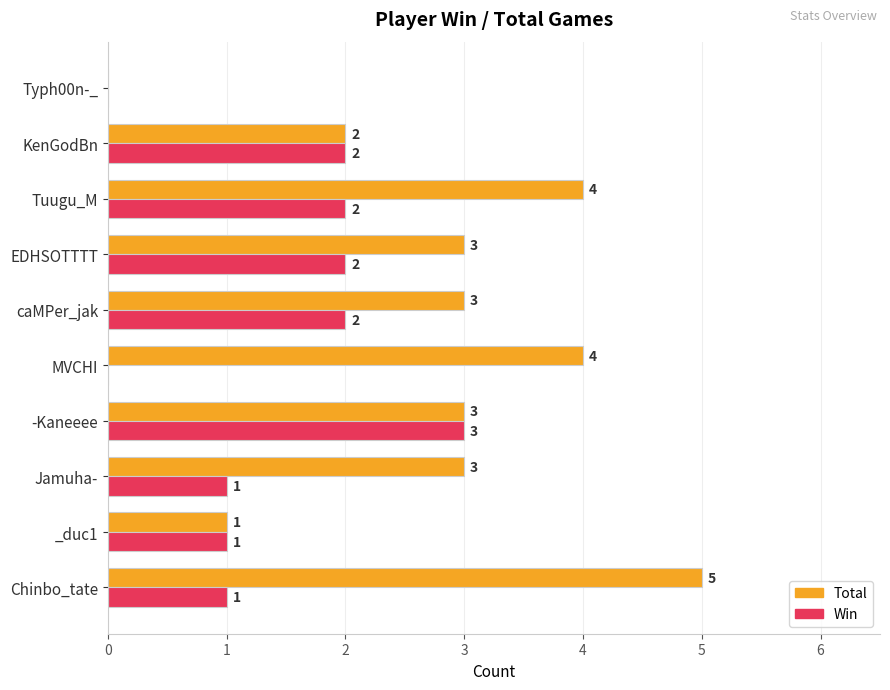

What is the sum of all Total values?

28